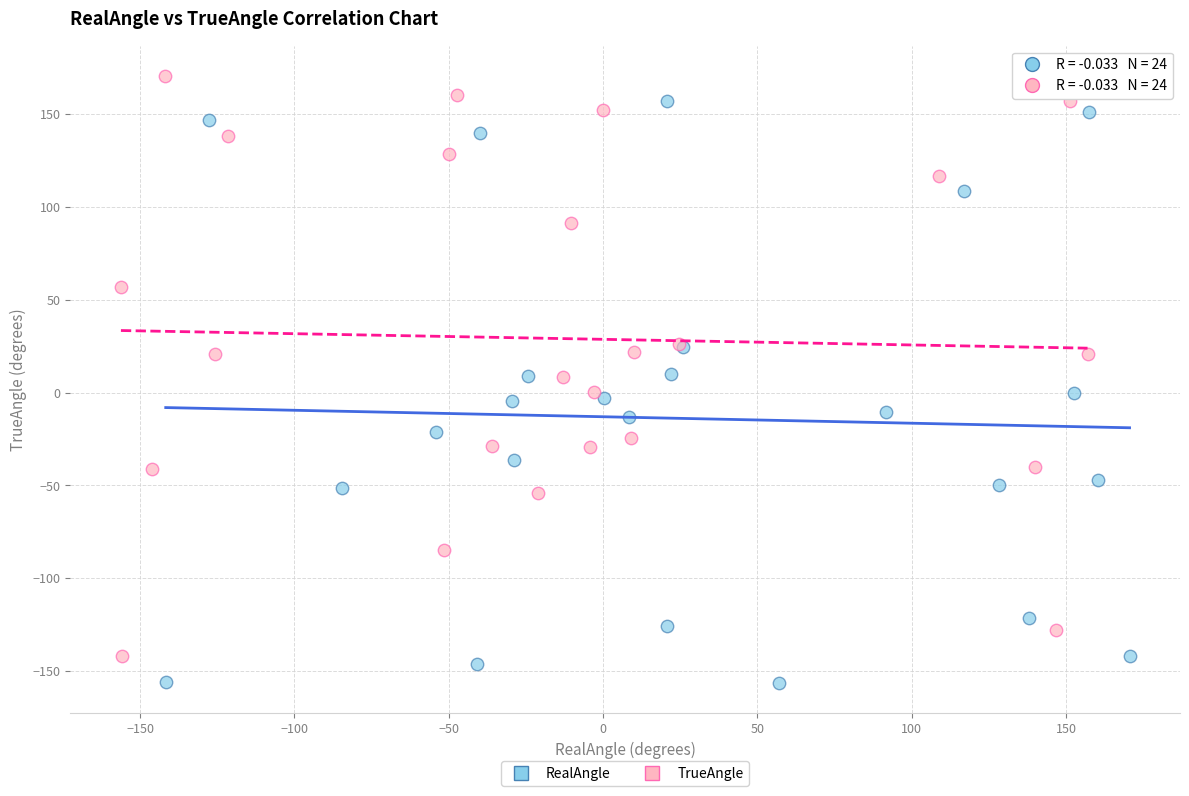

Which series reaches the minimum Y coordinate?

RealAngle